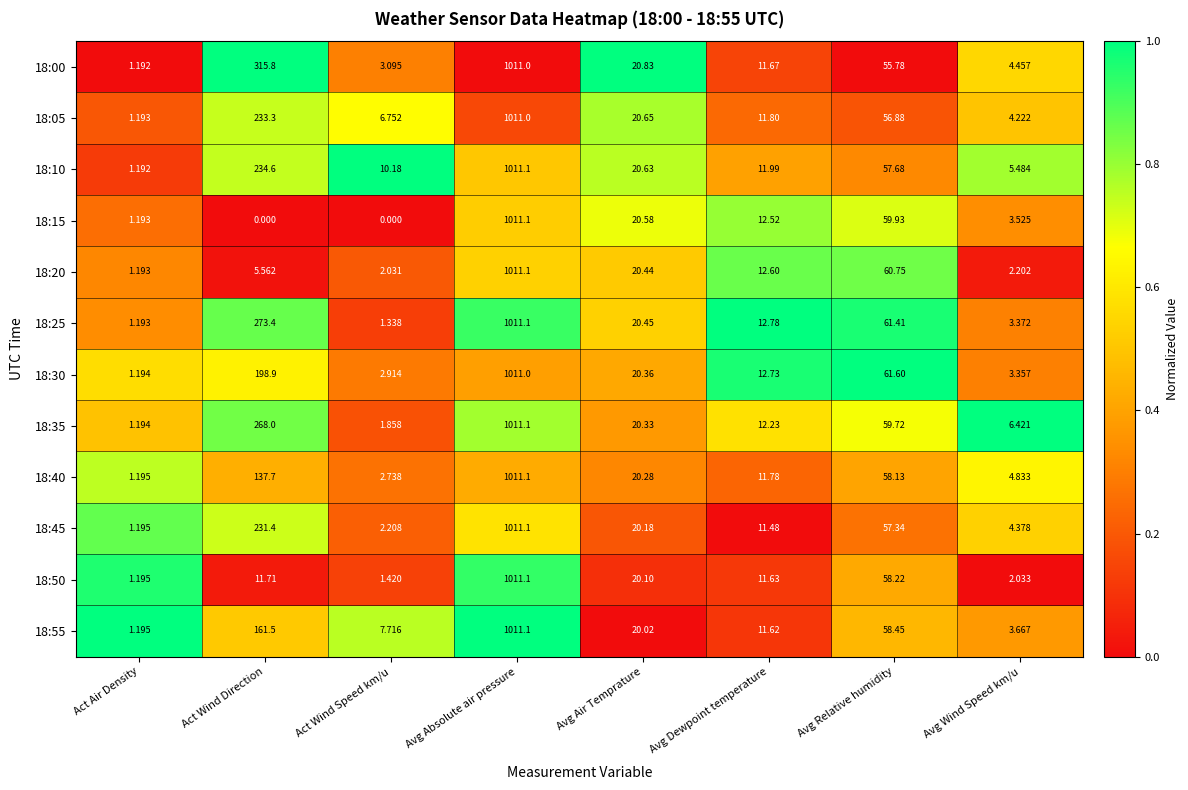

At which label is 18:00 closest to 506?

Act Wind Direction